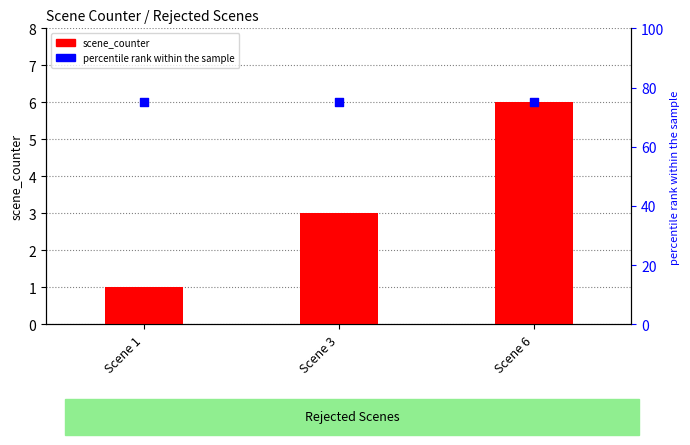

Which series has the widest spread of Y values?

scene_counter